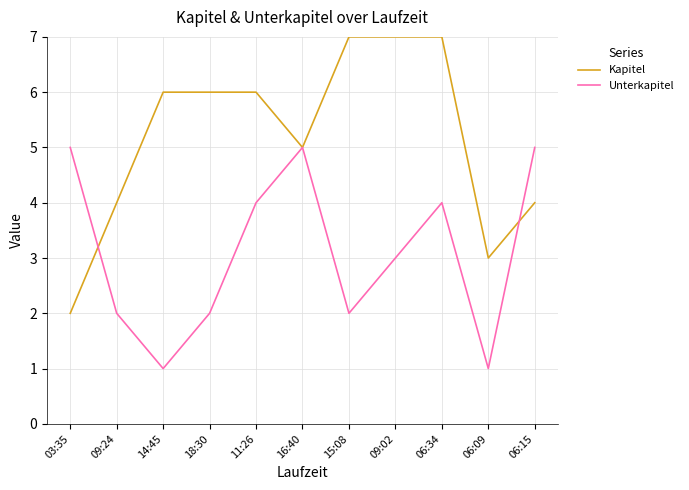

What is the total value across all series at 03:35?

7